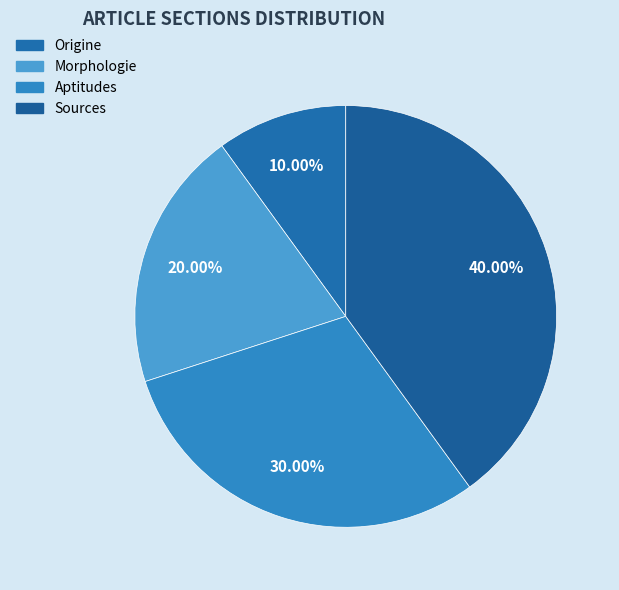

Does Origine represent more than half of the total?

No